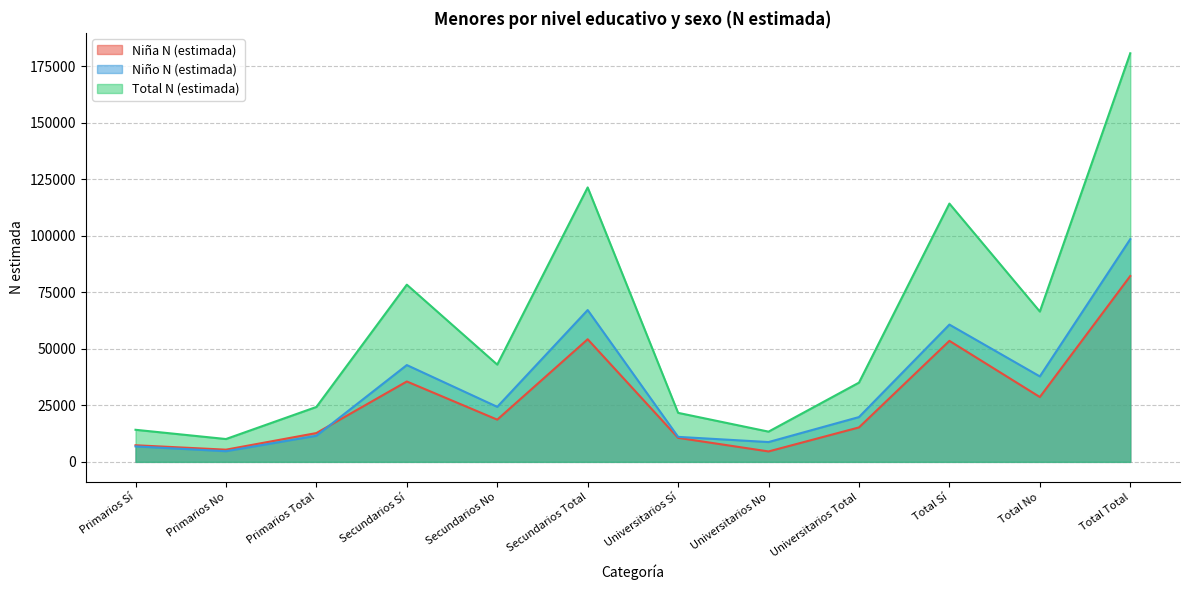

Which series has the largest total across all categories?

Total N (estimada)